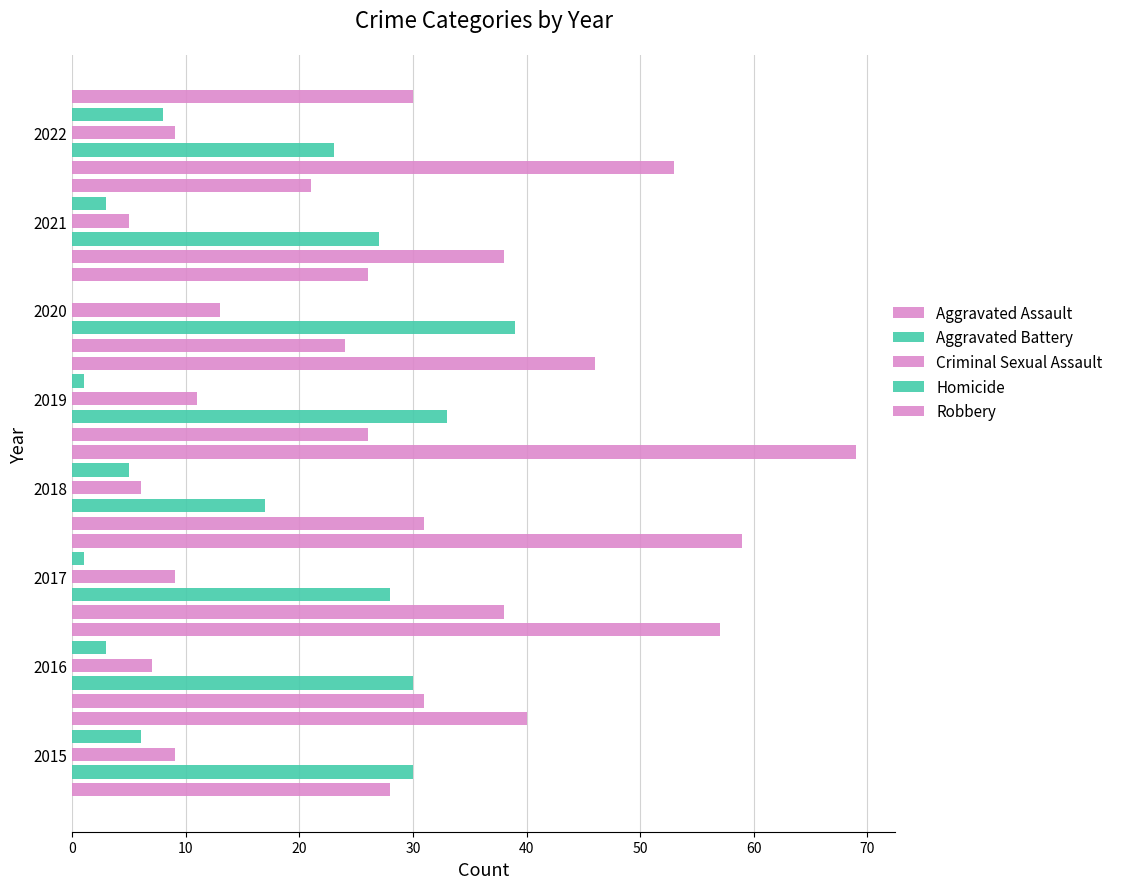

How many positive values does the Homicide series have?

7